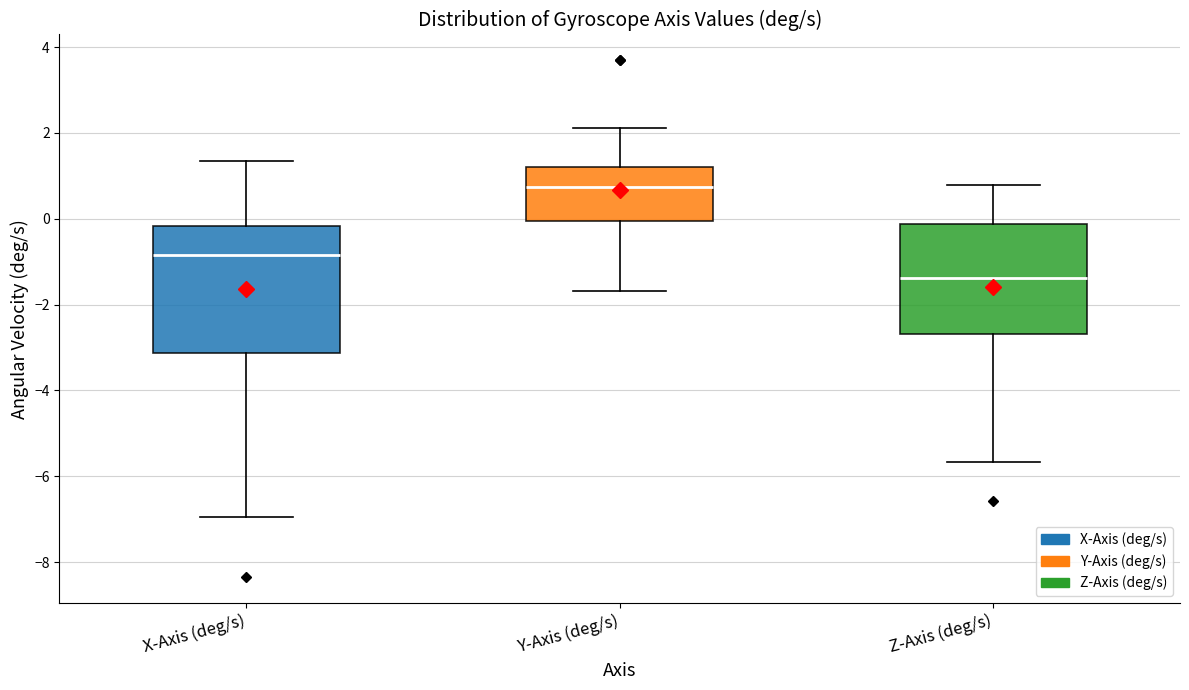

Reading left to right, transcribe this box plot: for each box, give where its median line is, the range the box spans, and where its two whiskers end, as read against the y-axis. The values are not printed on the chart, so give them approximately, as read against the axis.

X-Axis (deg/s): median -0.8, box -3.2 to -0.2, whiskers -7.0 to 1.4
Y-Axis (deg/s): median 0.8, box 0.0 to 1.2, whiskers -1.6 to 2.2
Z-Axis (deg/s): median -1.4, box -2.6 to -0.2, whiskers -5.6 to 0.8